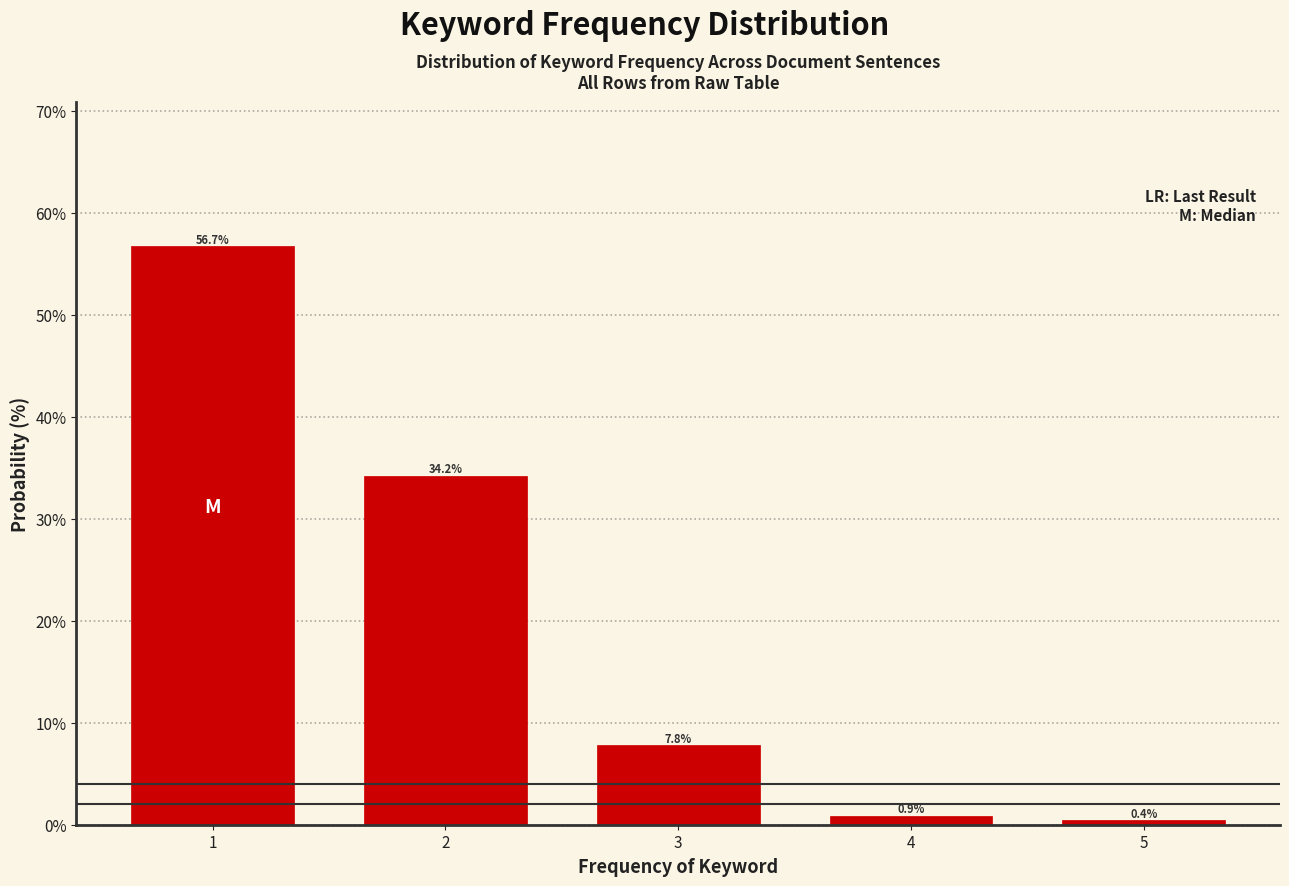

Reading right to left, list all the values displayed in this chart.

5=0.4	4=0.9	3=7.8	2=34.2	1=56.7